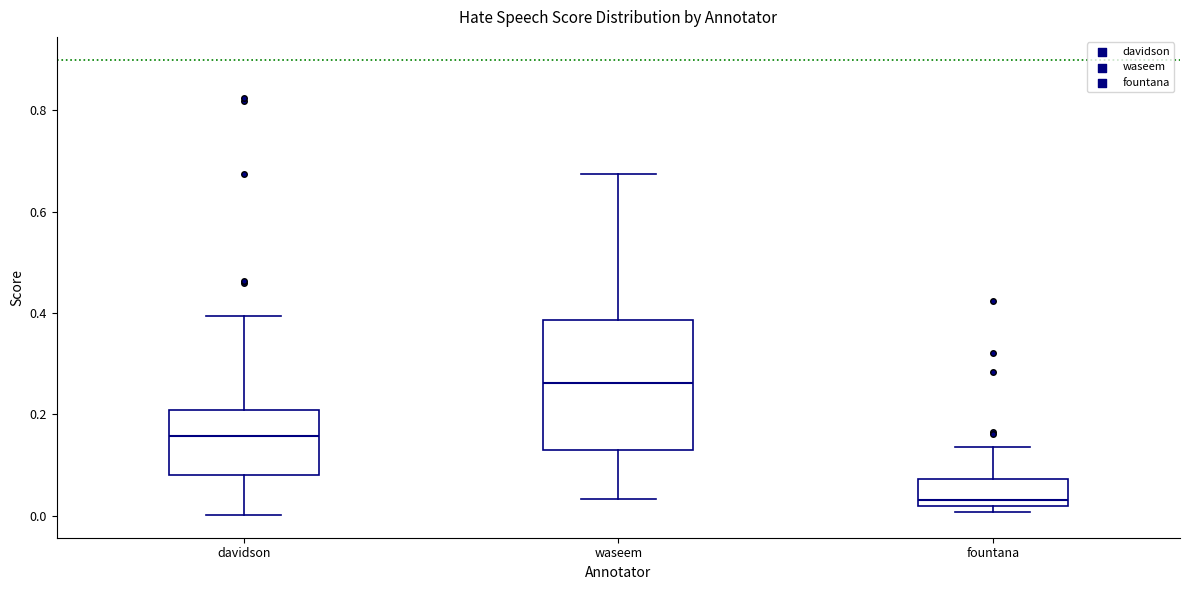

Reading left to right, read every box against the y-axis: the position of its median line, the range the box covers, and the ends of its whiskers. The values are not printed on the chart, so give them approximately, as read against the axis.

davidson: median 0.16, box 0.08 to 0.20, whiskers 0.00 to 0.40
waseem: median 0.26, box 0.14 to 0.38, whiskers 0.04 to 0.68
fountana: median 0.04, box 0.02 to 0.08, whiskers 0.00 to 0.14